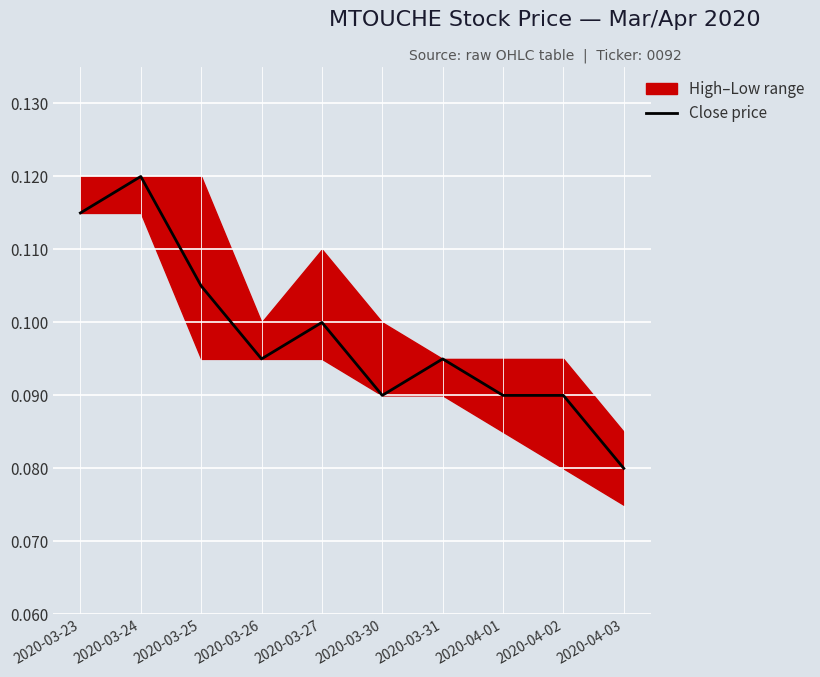

What is the greatest value displayed?

0.1